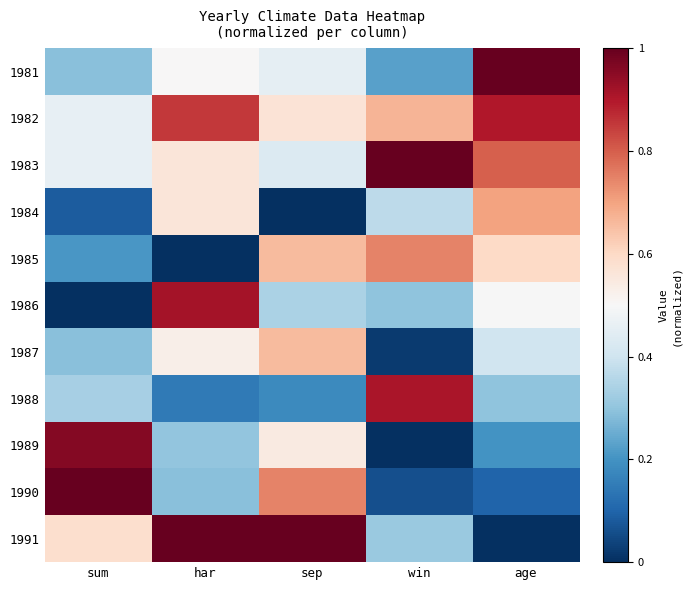

Which series has the largest range (max minus min)?

1991